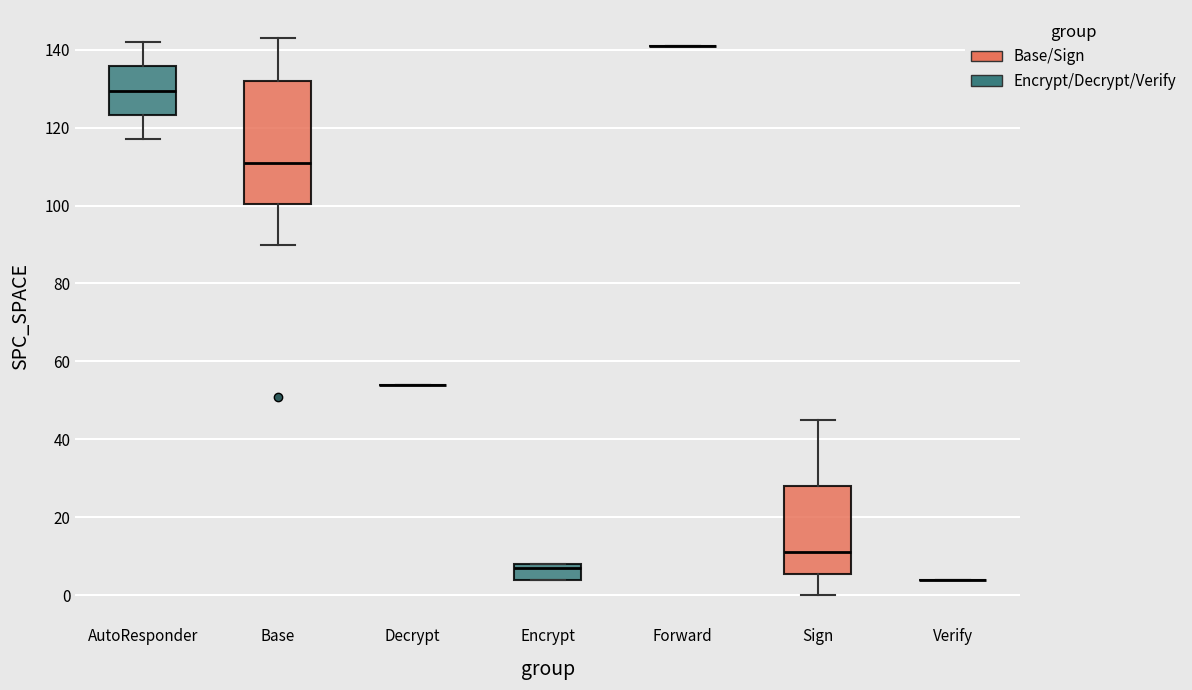

Reading left to right, read every box against the y-axis: the position of its median line, the range the box covers, and the ends of its whiskers. The values are not printed on the chart, so give them approximately, as read against the axis.

AutoResponder: median 130, box 124 to 136, whiskers 118 to 142
Base: median 112, box 100 to 132, whiskers 90 to 144
Decrypt: box collapsed to a line at 54, whiskers 54 to 54
Encrypt: median 8 (just below the box's upper edge), box 4 to 8, whiskers 4 to 8
Forward: box collapsed to a line at 142, whiskers 142 to 142
Sign: median 12, box 6 to 28, whiskers 0 to 46
Verify: box collapsed to a line at 4, whiskers 4 to 4